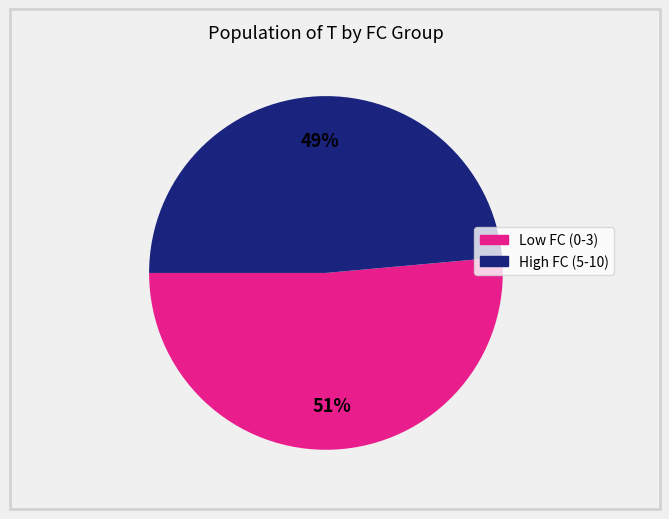

To the nearest percent, what is the average slice percentage?

50%